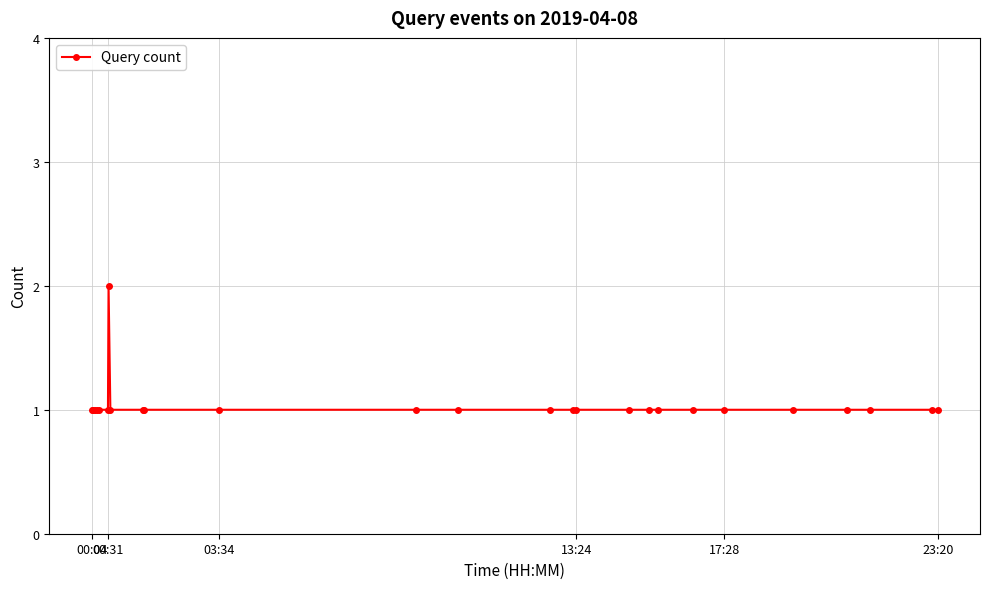

What is the value of the 5th point from the left?

1